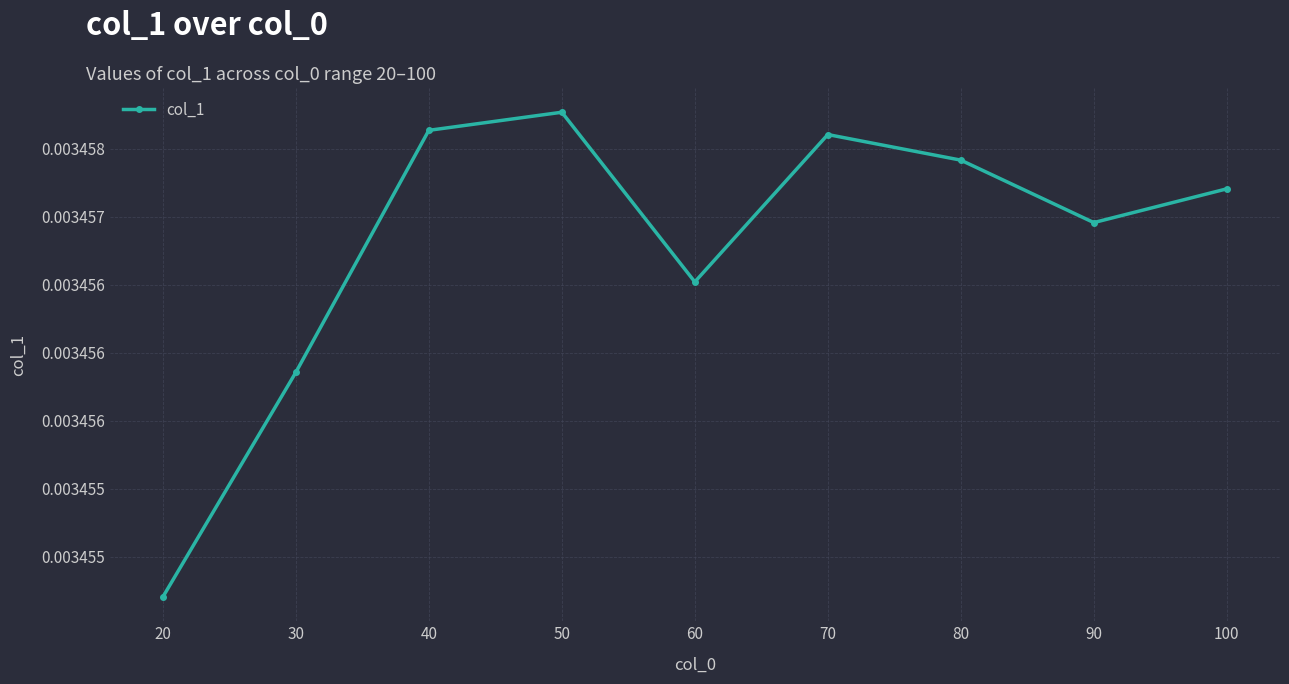

Which label corresponds to the smallest value in the chart?

20